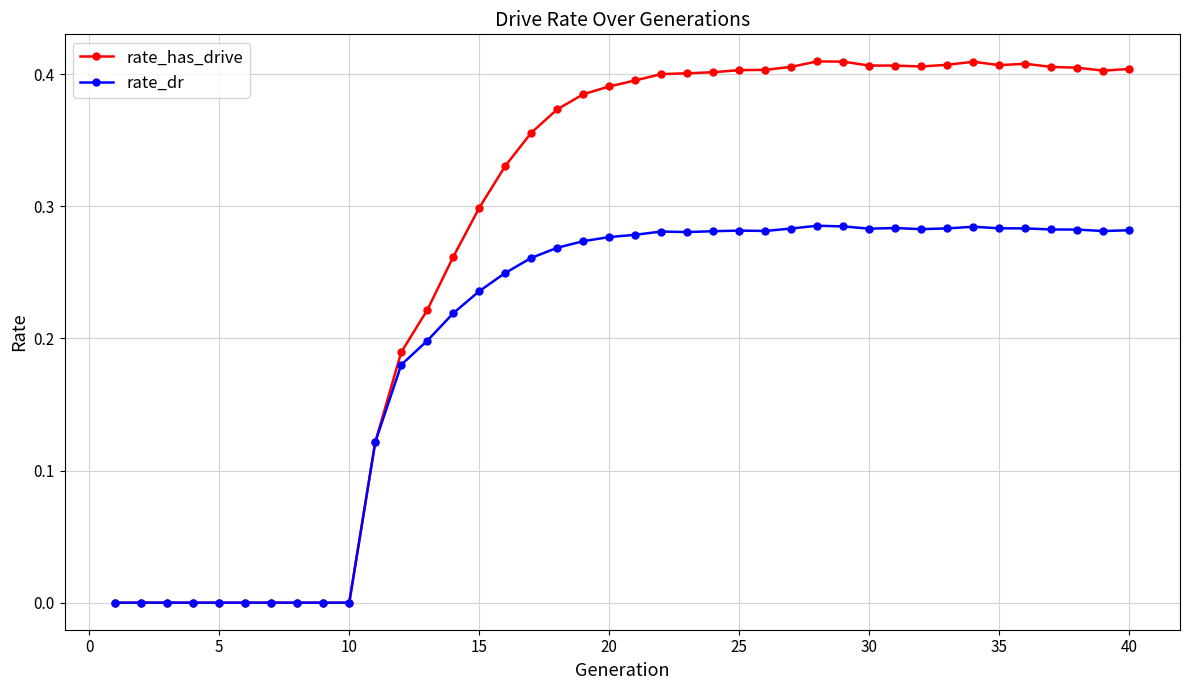

Which series has the widest spread of values?

rate_has_drive